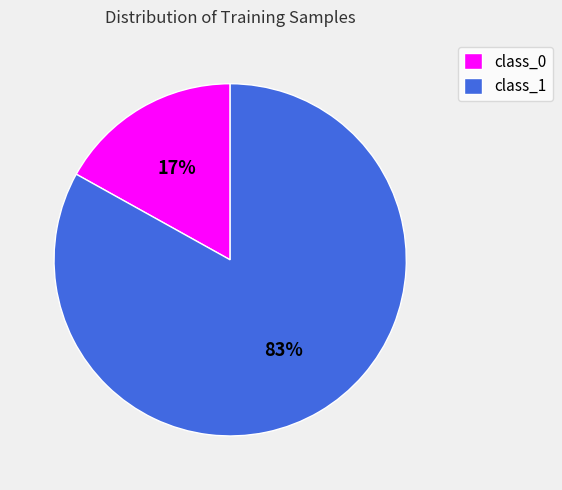

Which has a higher value, class_0 or class_1?

class_1